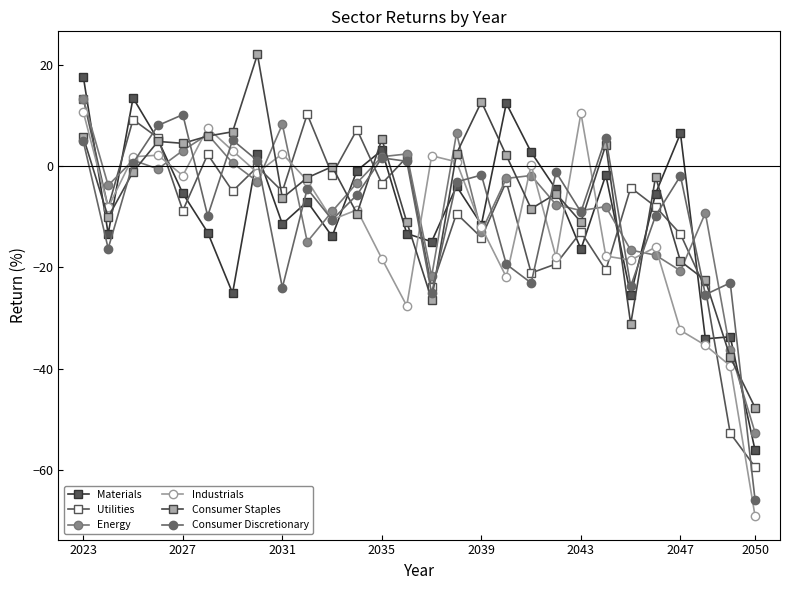

Which series has the largest range (max minus min)?

Industrials